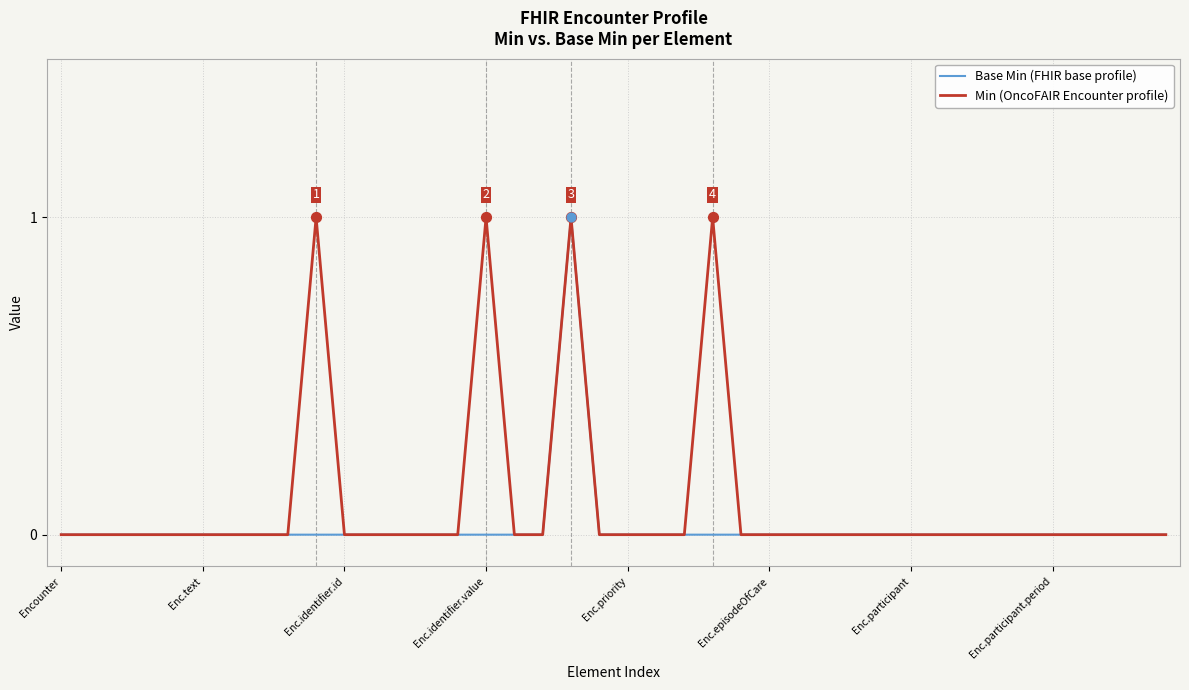

Which series has the largest total across all categories?

Min (OncoFAIR Encounter profile)